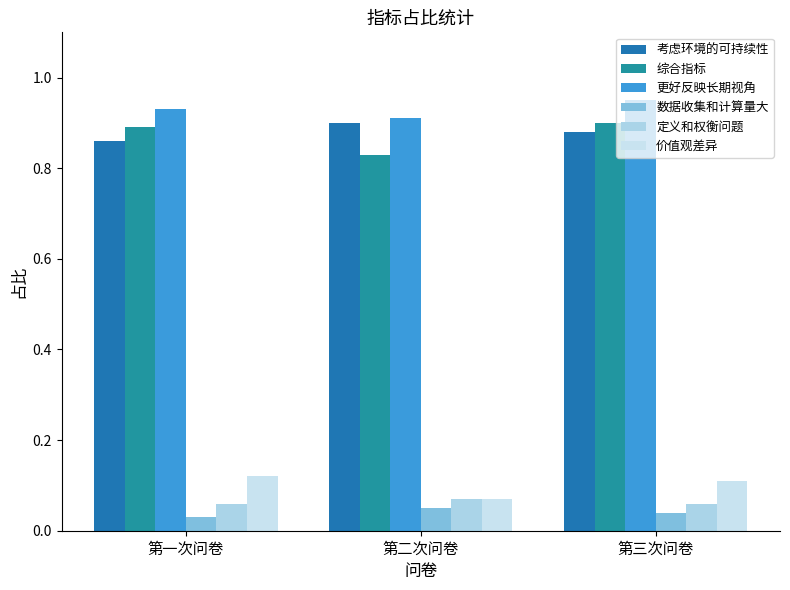

Rank the series by their maximum value, from lowest to highest.

数据收集和计算量大, 定义和权衡问题, 价值观差异, 考虑环境的可持续性, 综合指标, 更好反映长期视角